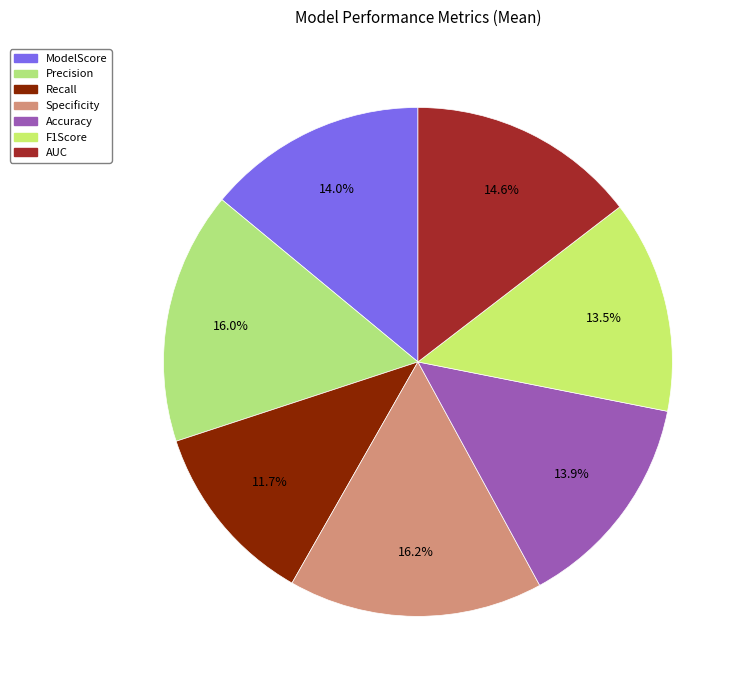

How many slices are in this pie chart?

7